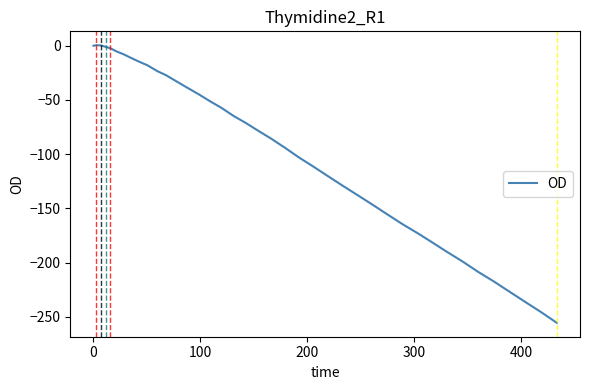

What is the minimum value shown in the chart?

-255.5